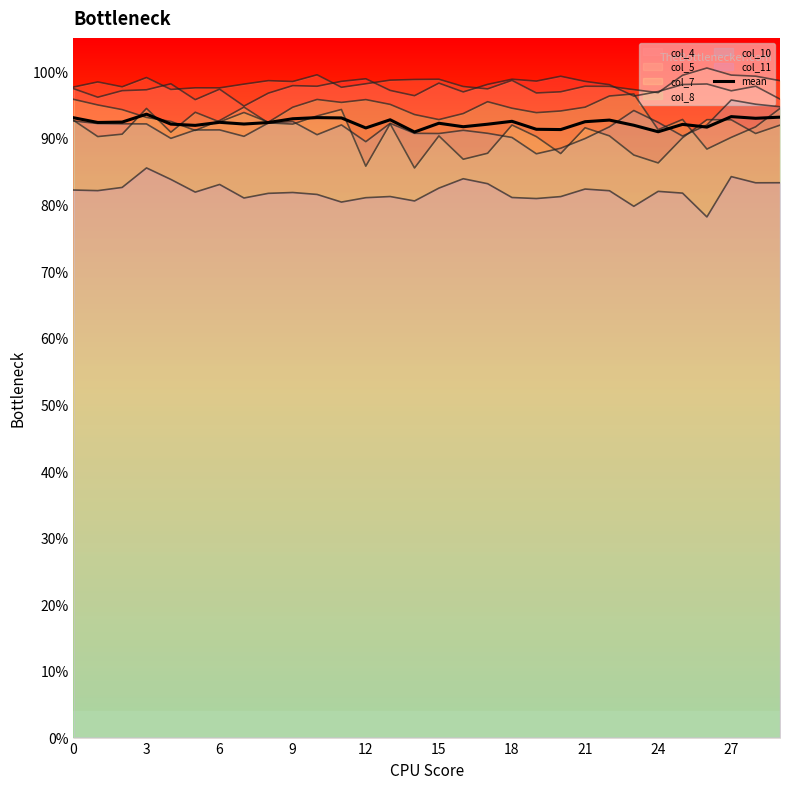

Does the chart display data point markers on the line(s)?

No